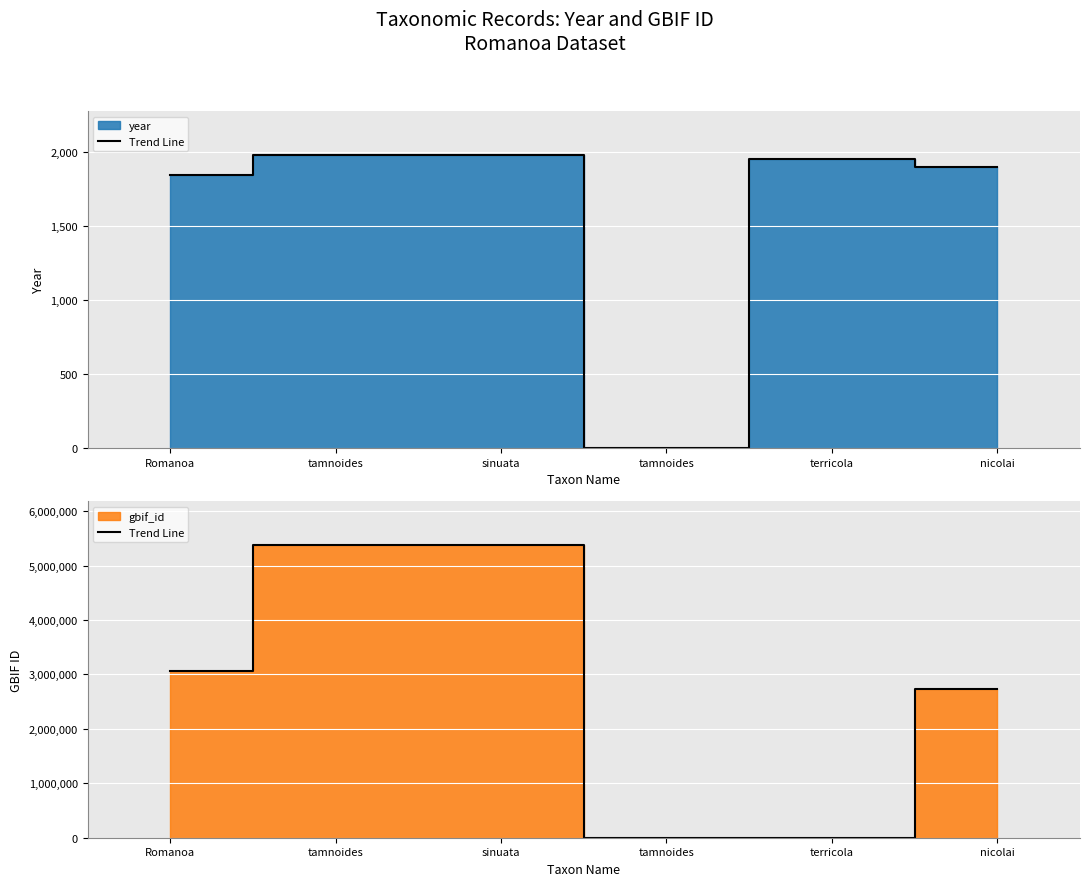

True or false: there are more than 1 points higher than both neighbors.

False